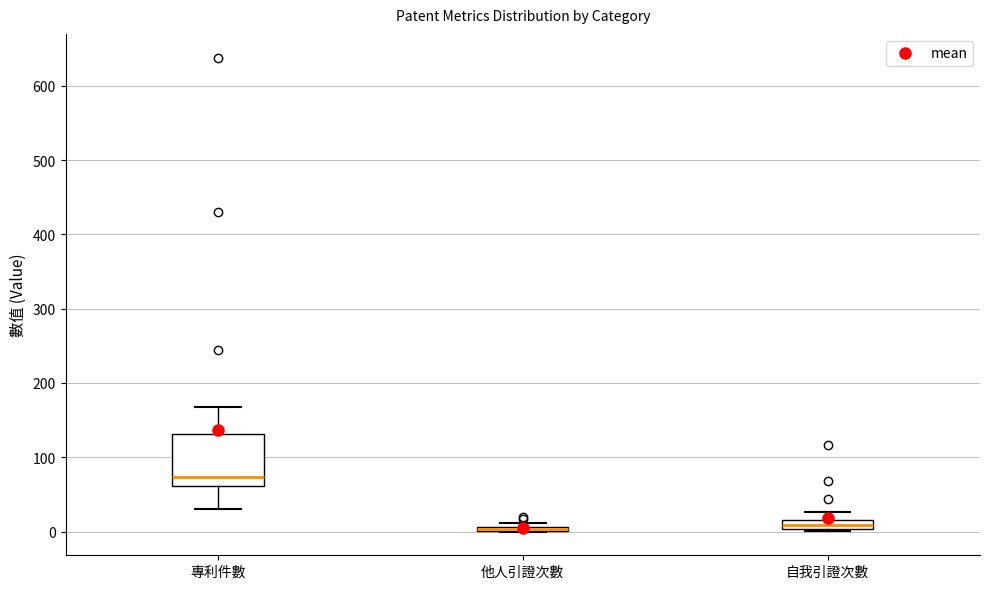

Comparing the boxes themselves (not the whiskers), which one is the tallest?

專利件數